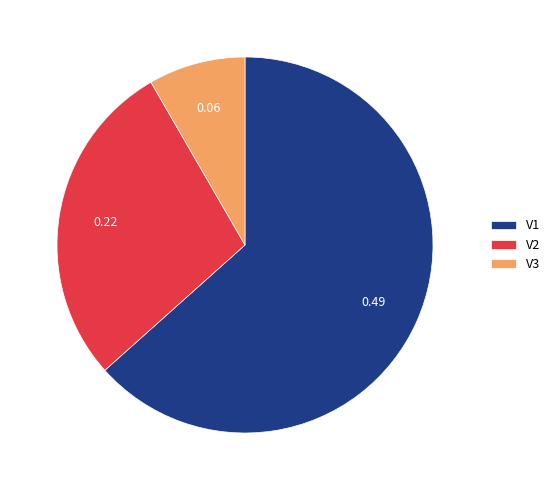

Does V3 represent more than half of the total?

No